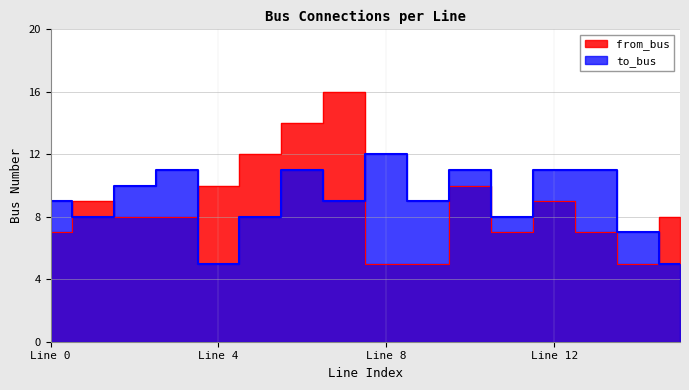

What are all the series names shown in the legend?

from_bus, to_bus